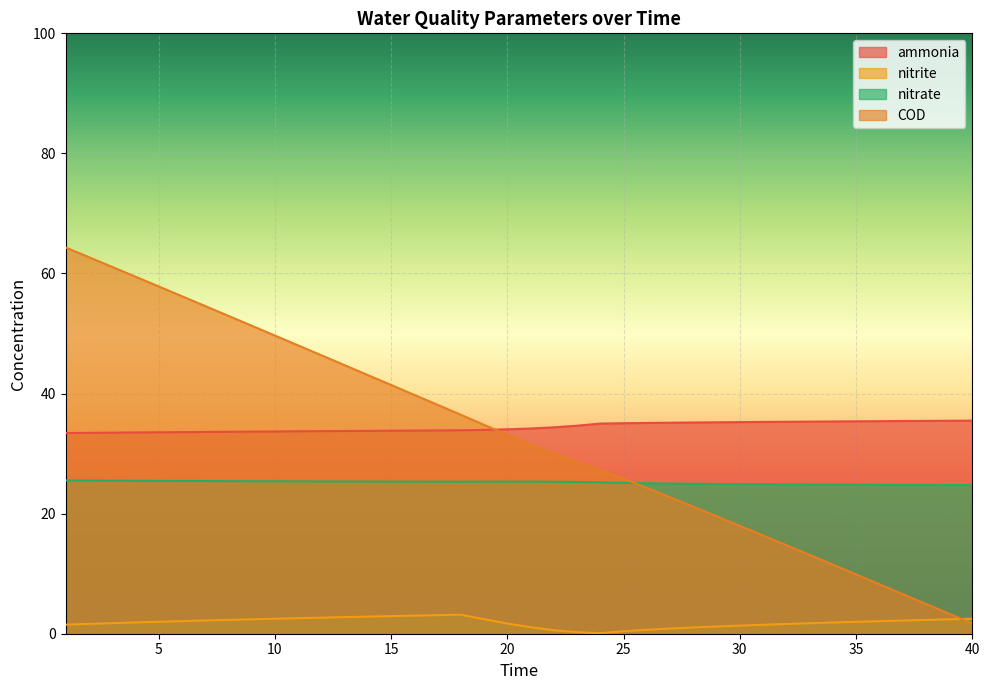

How many times do COD and nitrite cross each other?

1